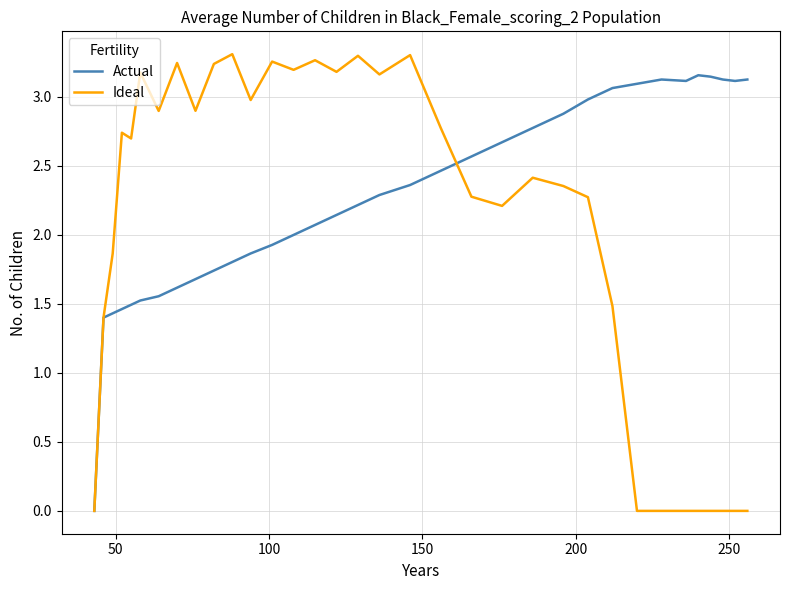

Which series has the largest total across all categories?

Actual